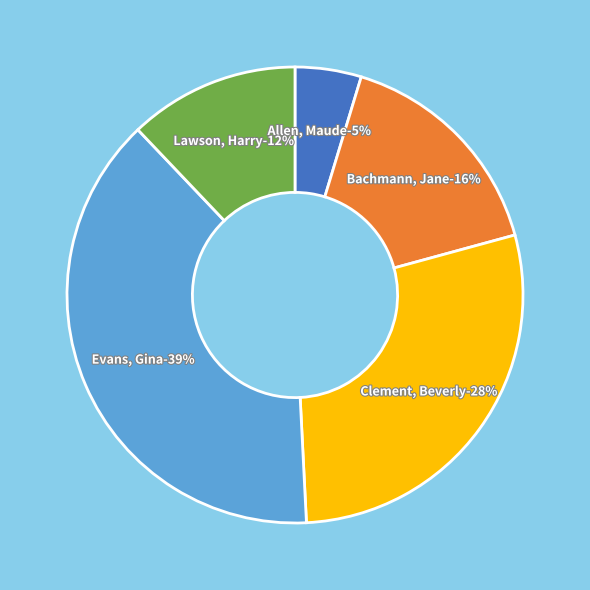

How much of the chart is everything except Clement, Beverly?

71.6%